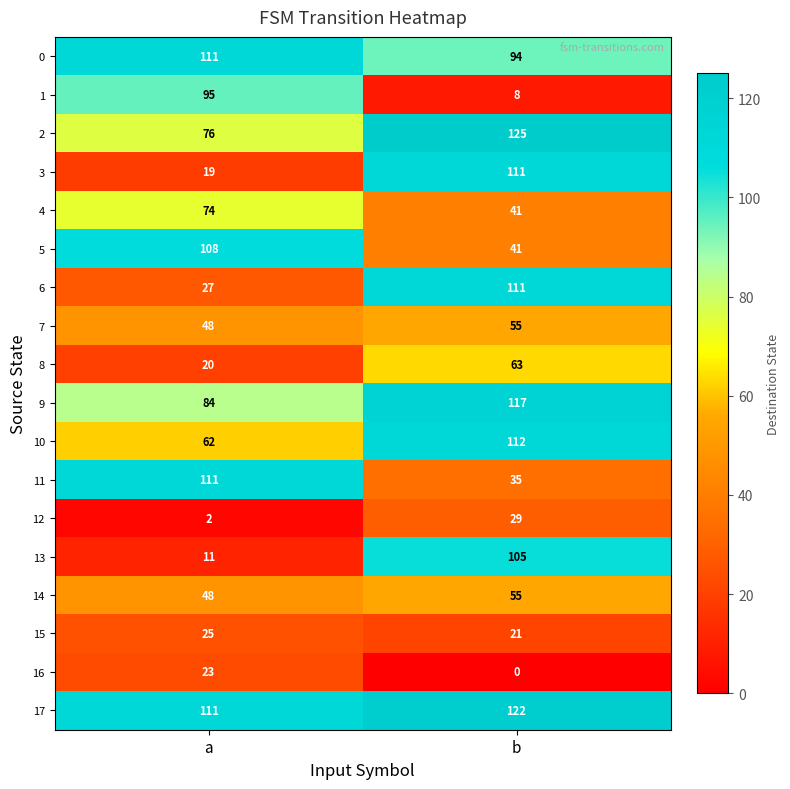

Rank the categories by 8 value from highest to lowest.

b, a